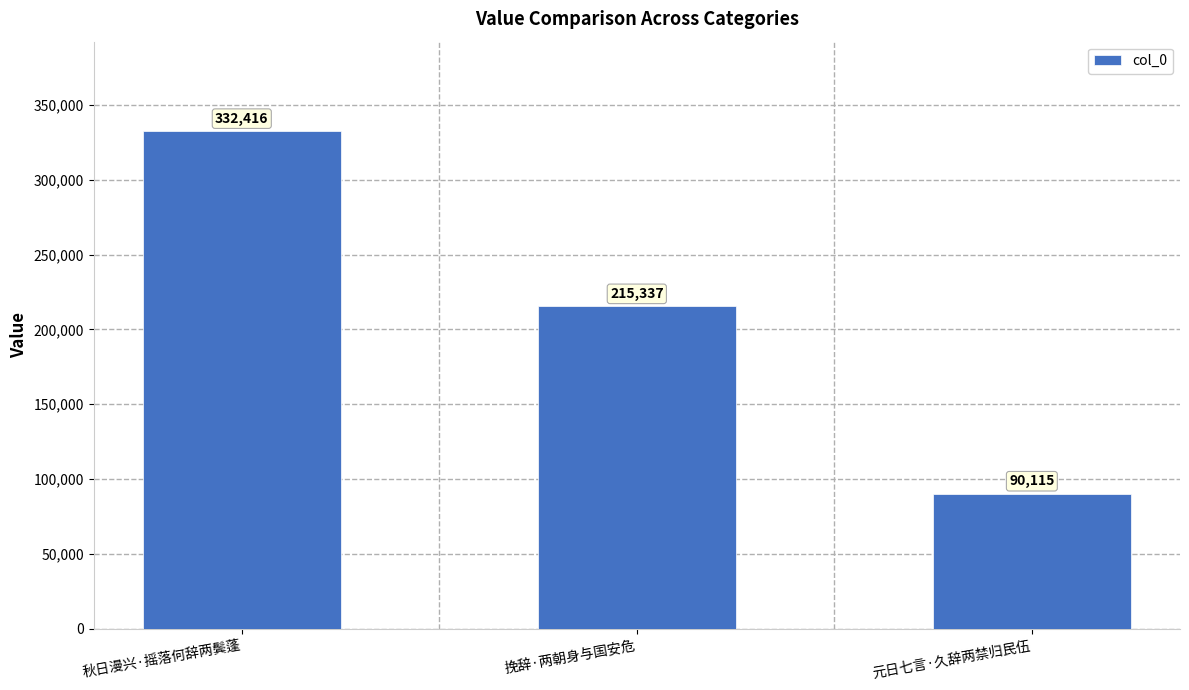

Reading left to right, list all the values displayed in this chart.

332416	215337	90115